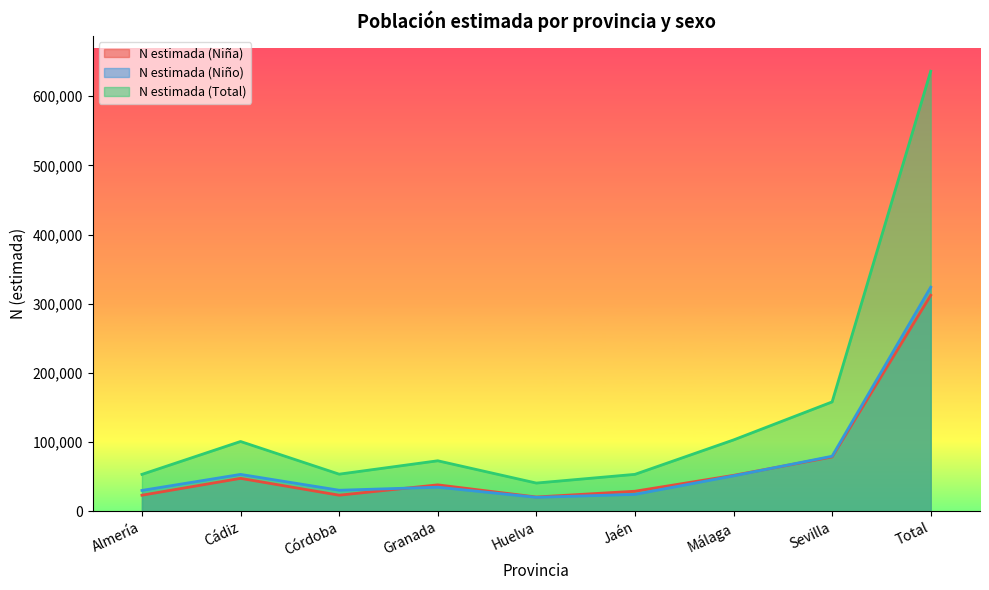

Reading left to right, list all the values displayed in this chart.

N estimada (Niña): Almería=23210	Cádiz=47571	Córdoba=23228	Granada=38187	Huelva=20609	Jaén=28954	Málaga=51894	Sevilla=78519	Total=312174
N estimada (Niño): Almería=30122	Cádiz=53276	Córdoba=30391	Granada=34783	Huelva=20157	Jaén=24394	Málaga=51208	Sevilla=79537	Total=323869
N estimada (Total): Almería=53333	Cádiz=100848	Córdoba=53619	Granada=72970	Huelva=40766	Jaén=53349	Málaga=103103	Sevilla=158056	Total=636043